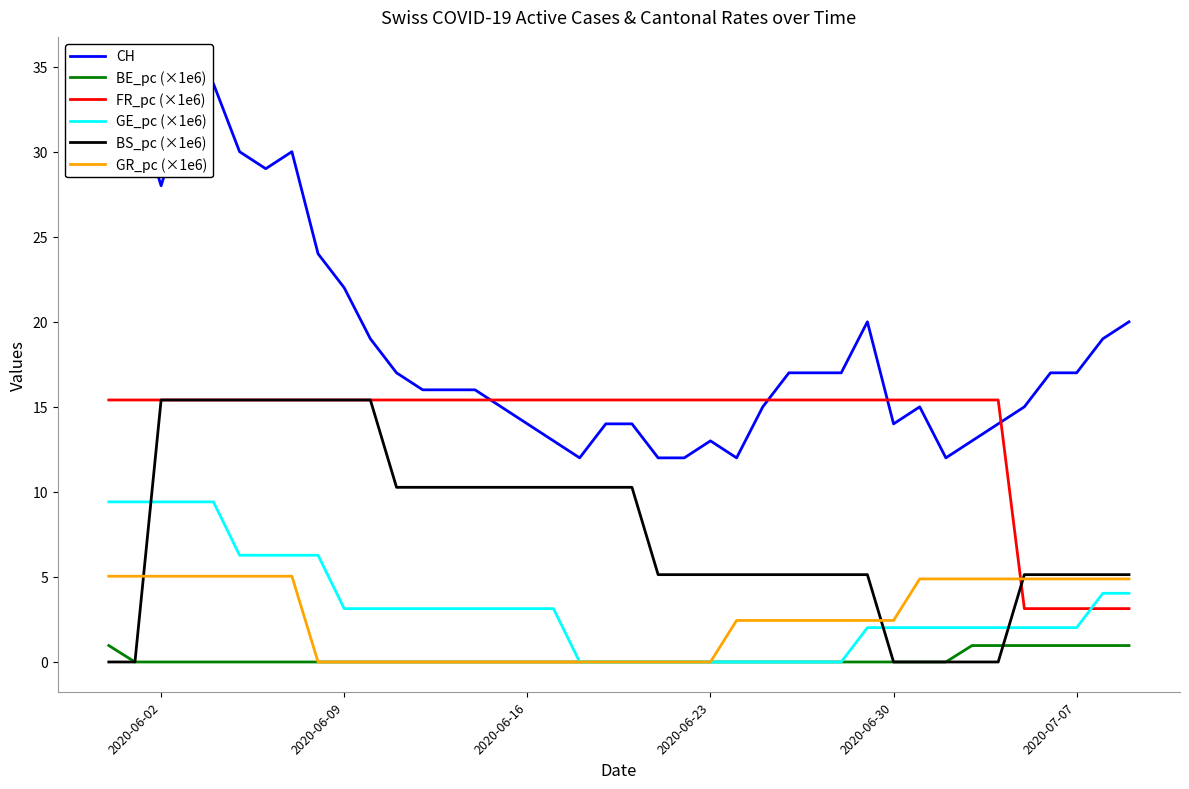

Which category has the highest value across all series?

2020-06-02